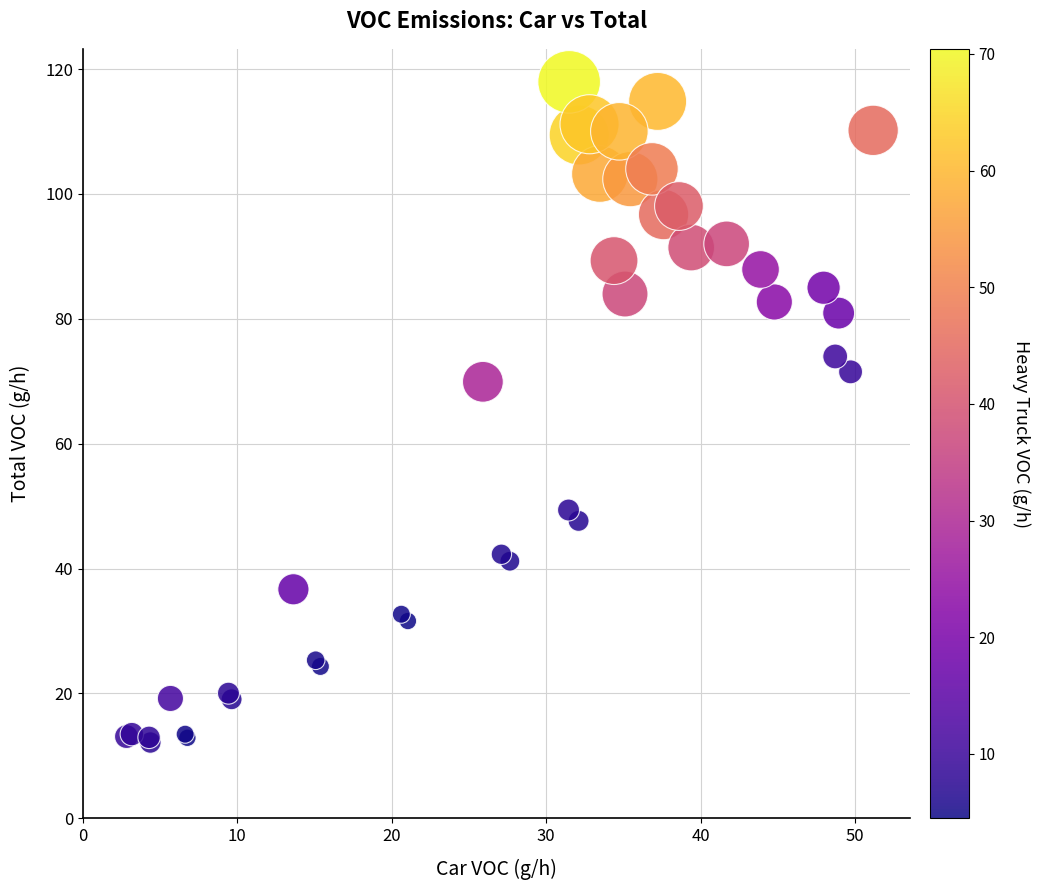

What Y value in the scatter plot is closest to 65?

69.9